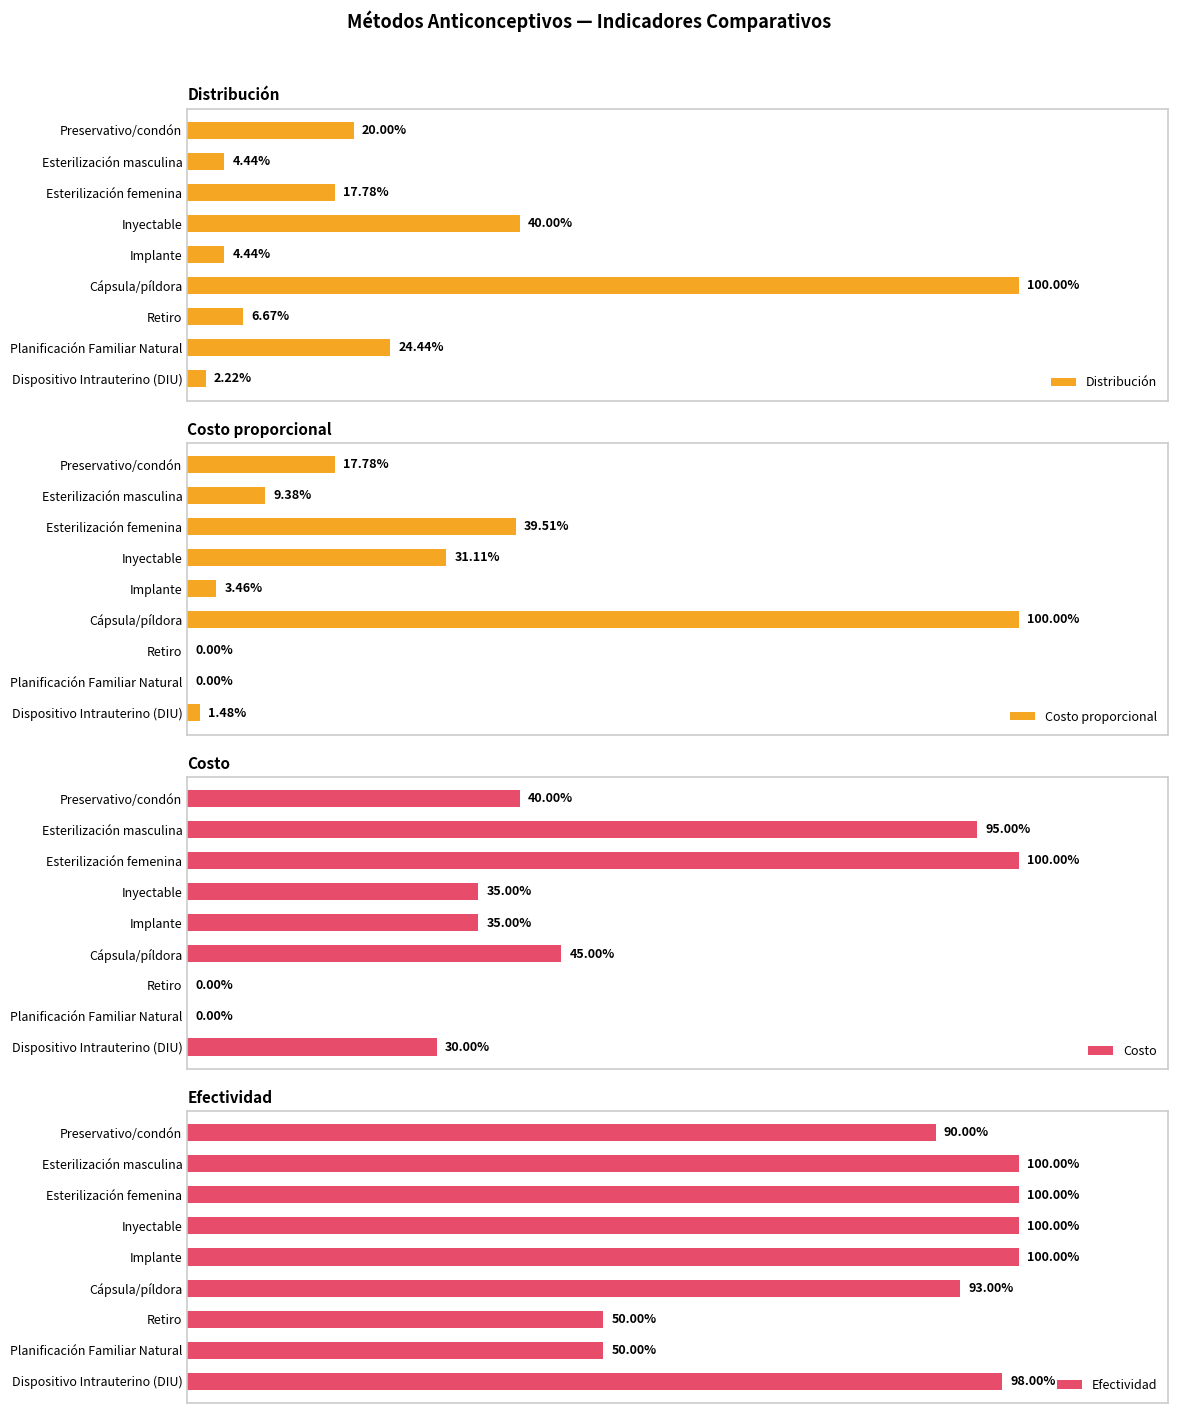

Is it true that Costo equals 0.0 at 6?

True